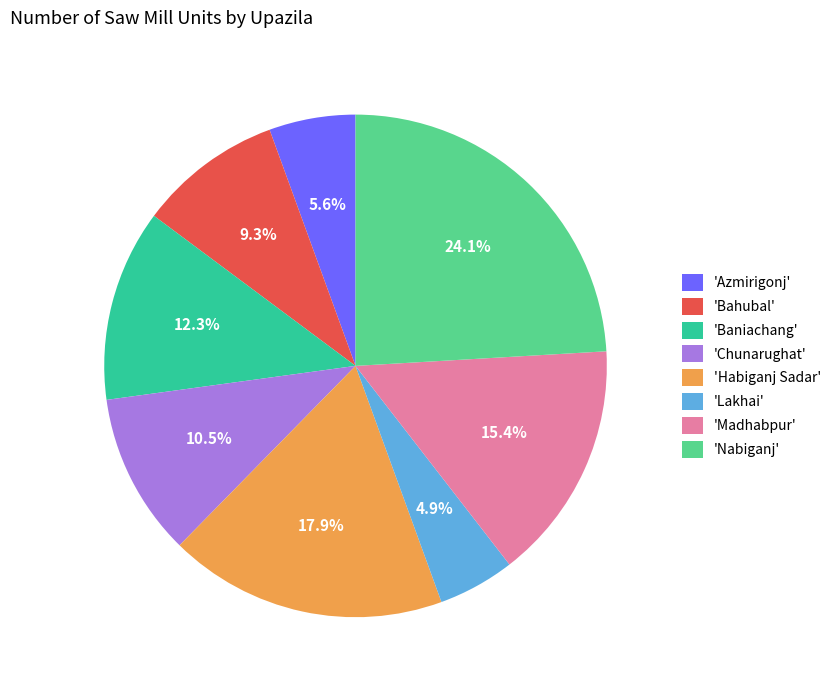

Which slice is the smallest?

'Lakhai'